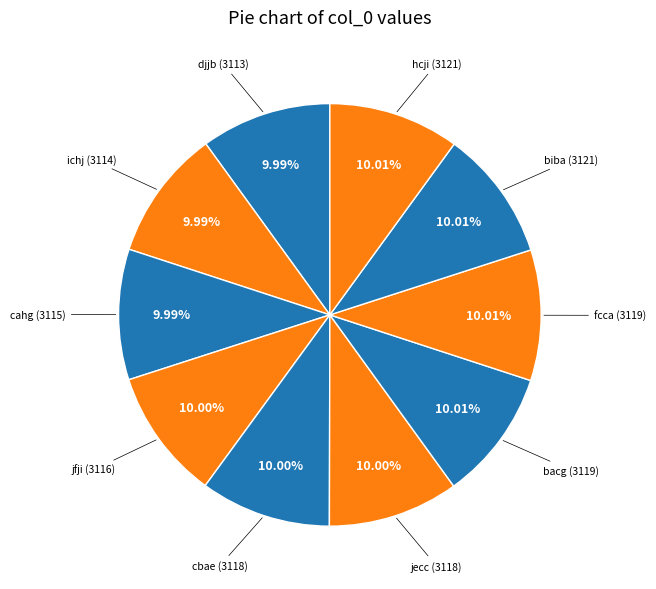

Is there a majority slice in this chart?

No